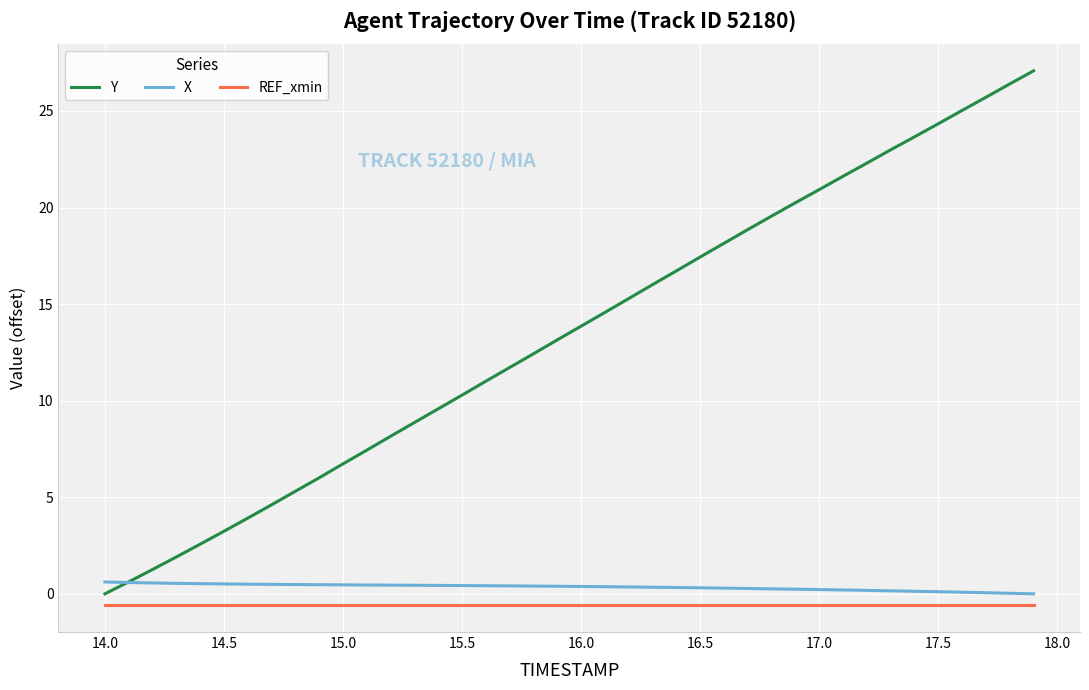

Which series has the largest range (max minus min)?

Y